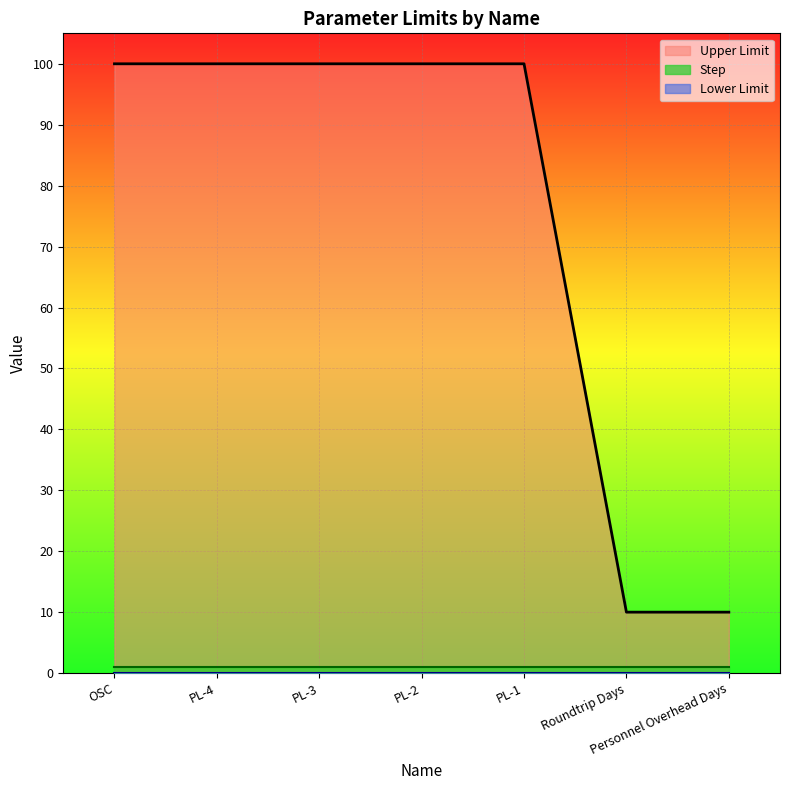

Which series has the largest total across all categories?

Upper Limit